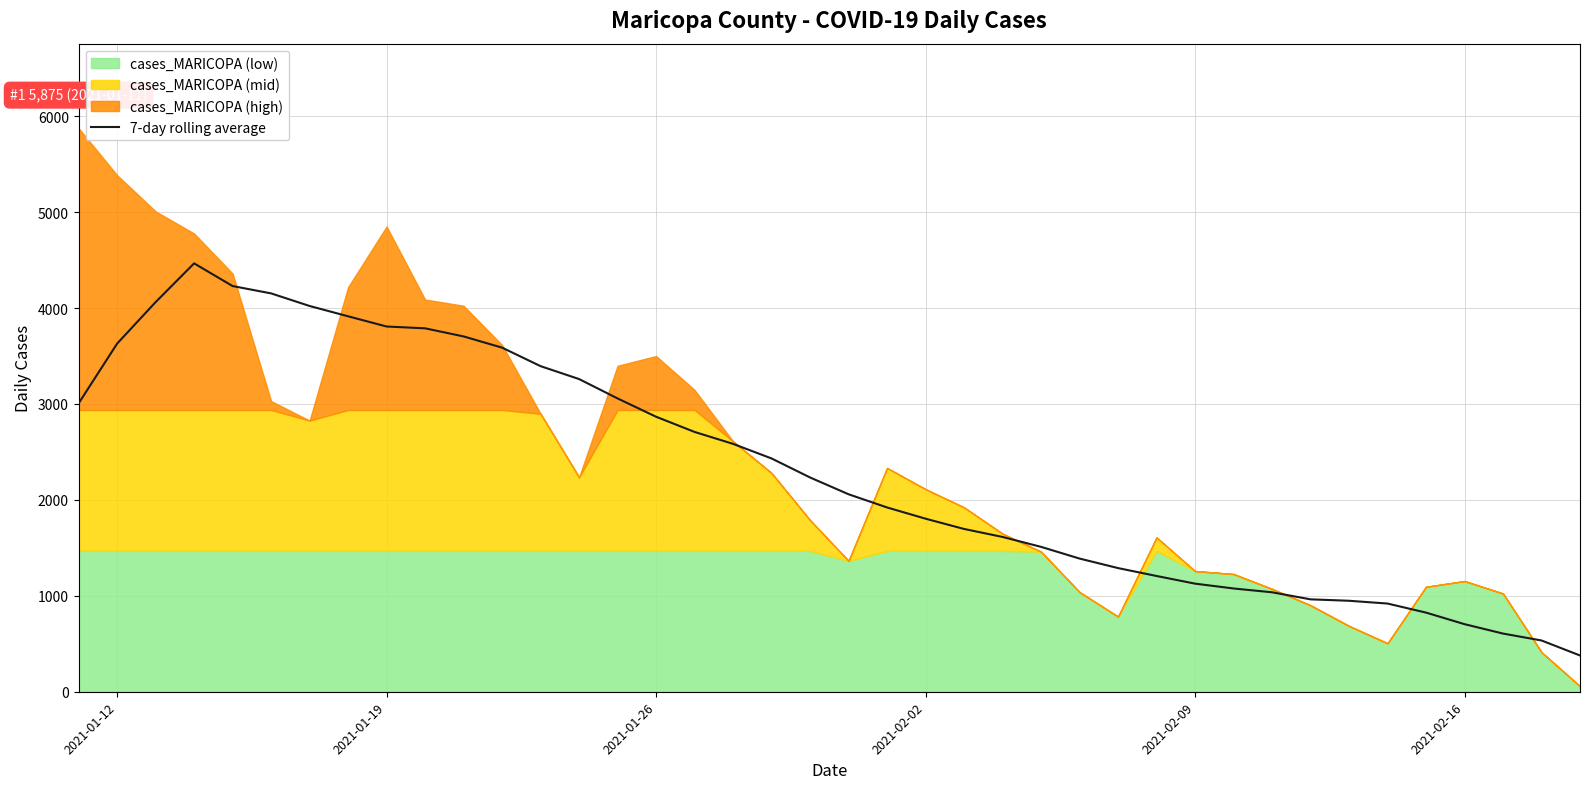

What is the highest value of the 7-day rolling average series?

4466.0